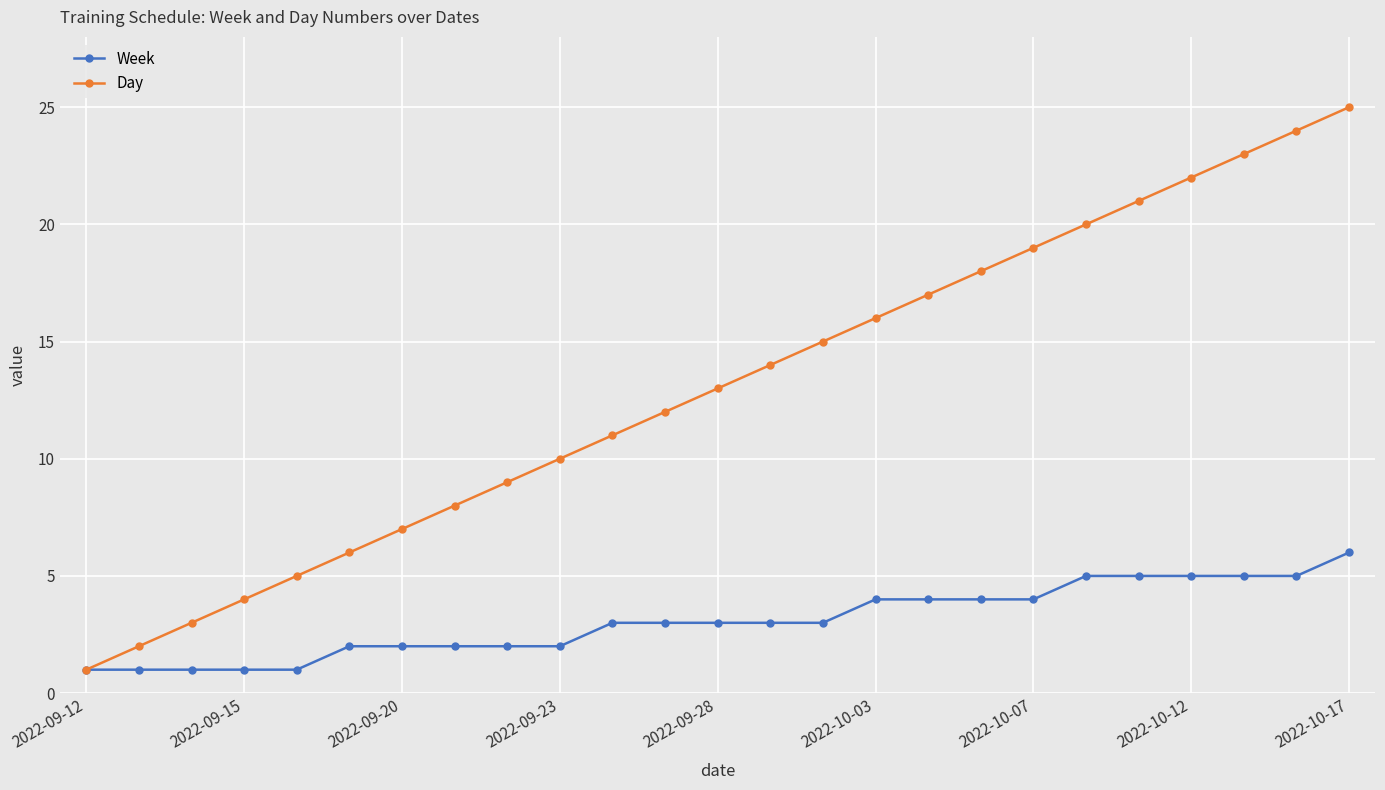

List the series in order of their overall mean, highest first.

Day, Week